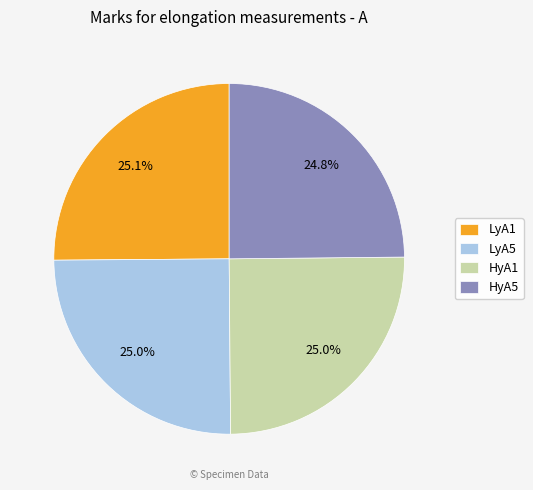

How much of the chart is everything except LyA1?

74.9%